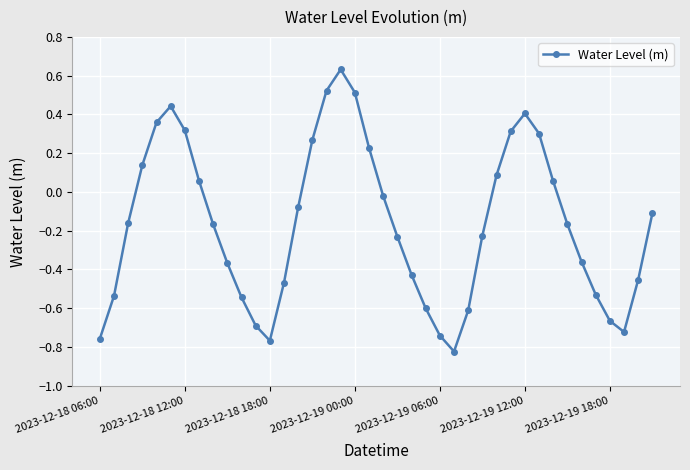

How many values are above zero?

15